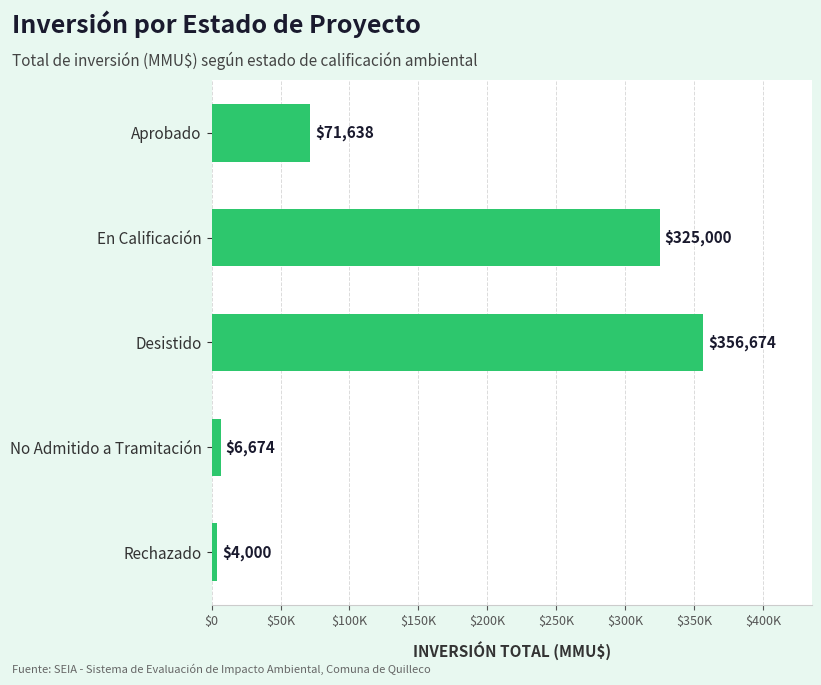

Are the bars horizontal?

Yes